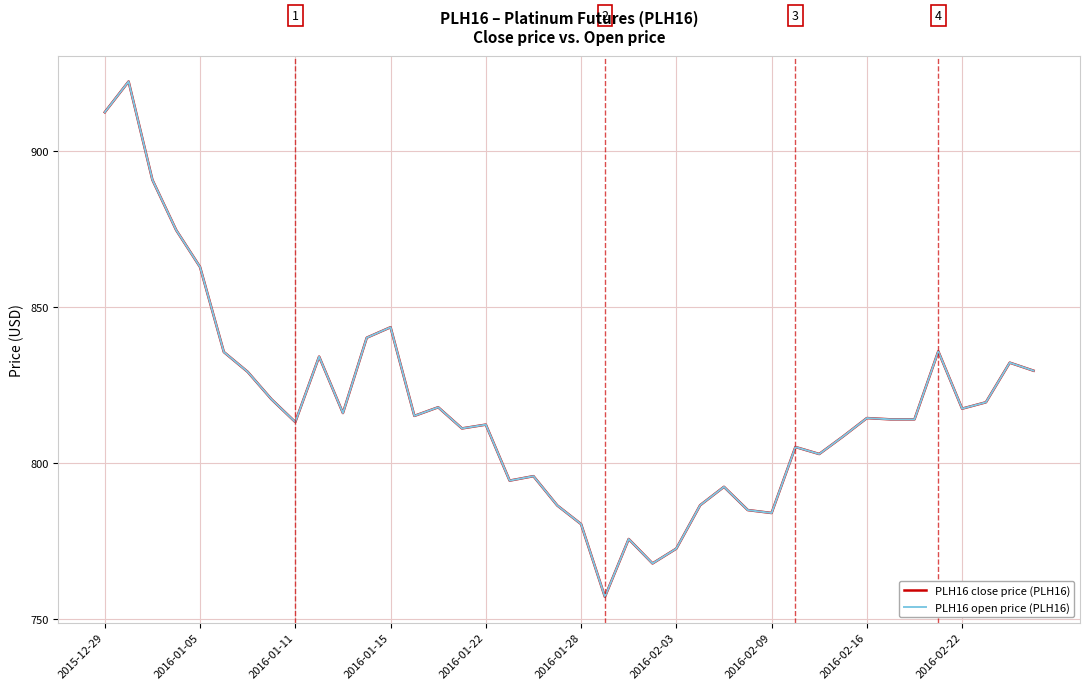

True or false: PLH16 open price (PLH16) and PLH16 close price (PLH16) intersect in this chart.

False